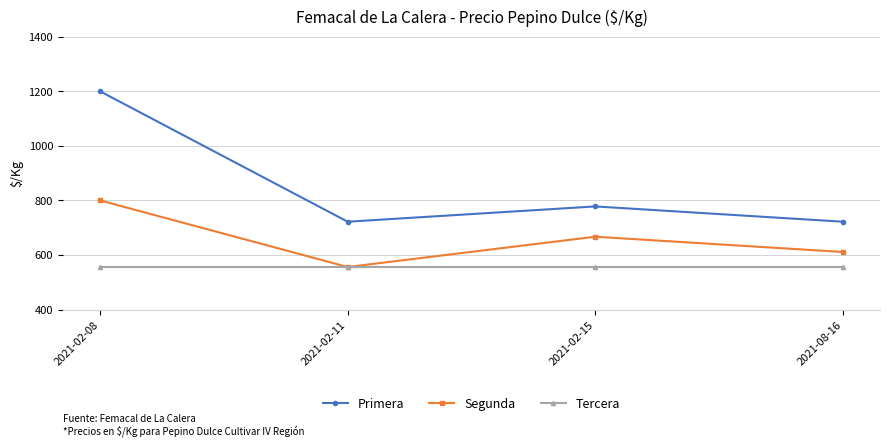

True or false: Tercera and Primera cross at least once.

False